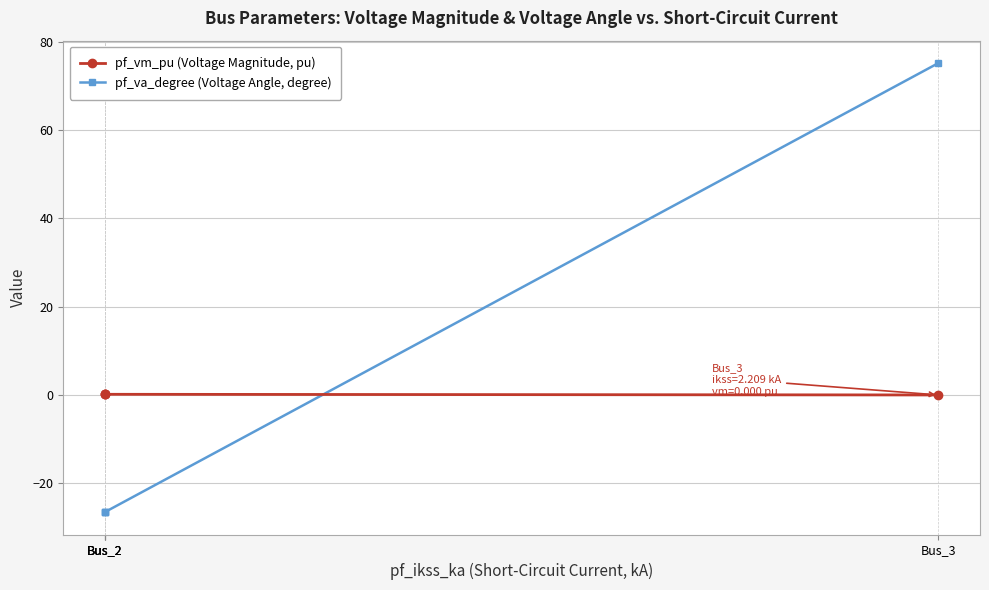

After their last crossing, which series has the higher values: pf_vm_pu (Voltage Magnitude, pu) or pf_va_degree (Voltage Angle, degree)?

pf_va_degree (Voltage Angle, degree)